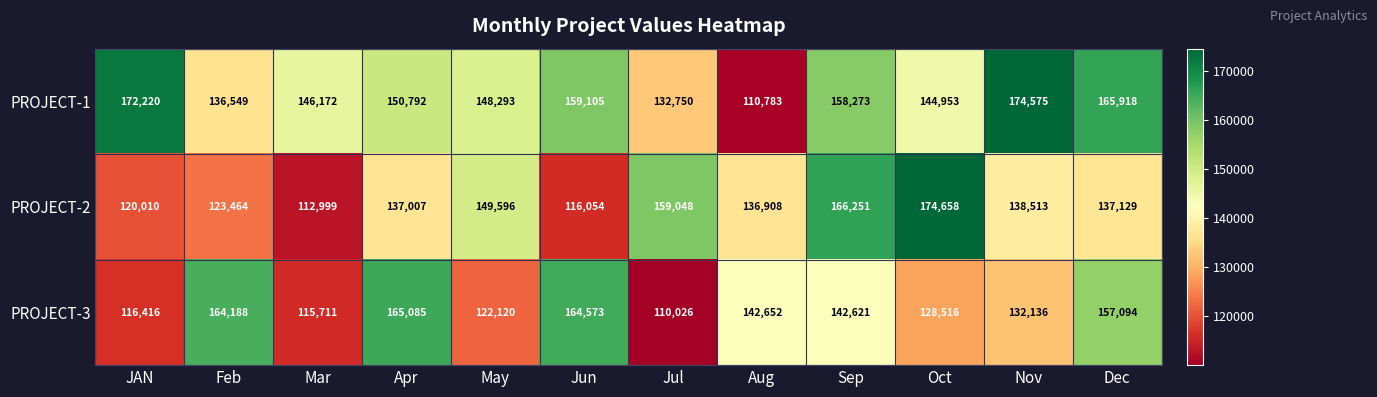

Which series has the largest total across all categories?

PROJECT-1